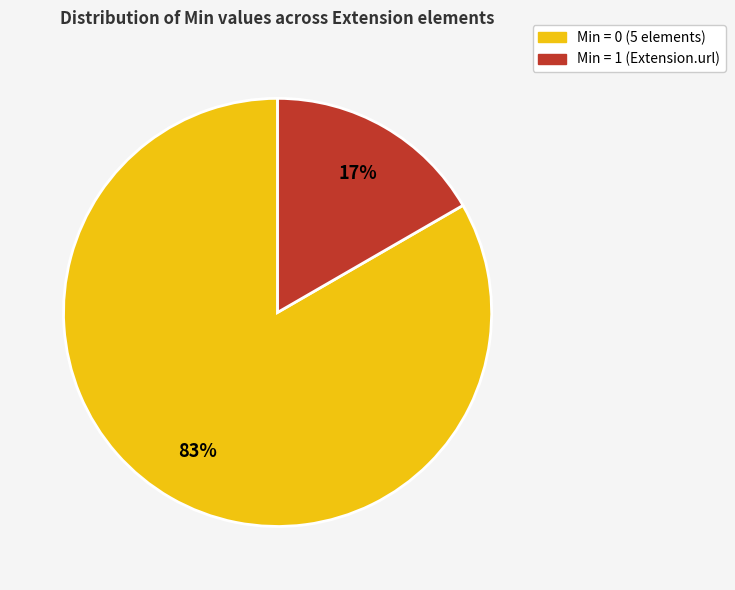

Does any single category account for the majority?

Yes